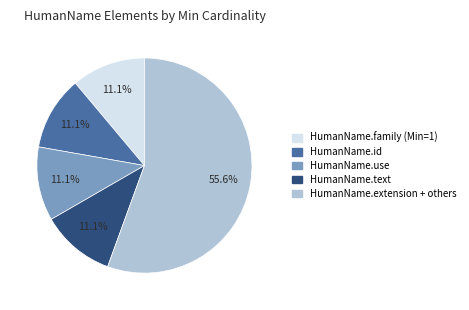

Is there any slice that represents more than half of the pie?

Yes